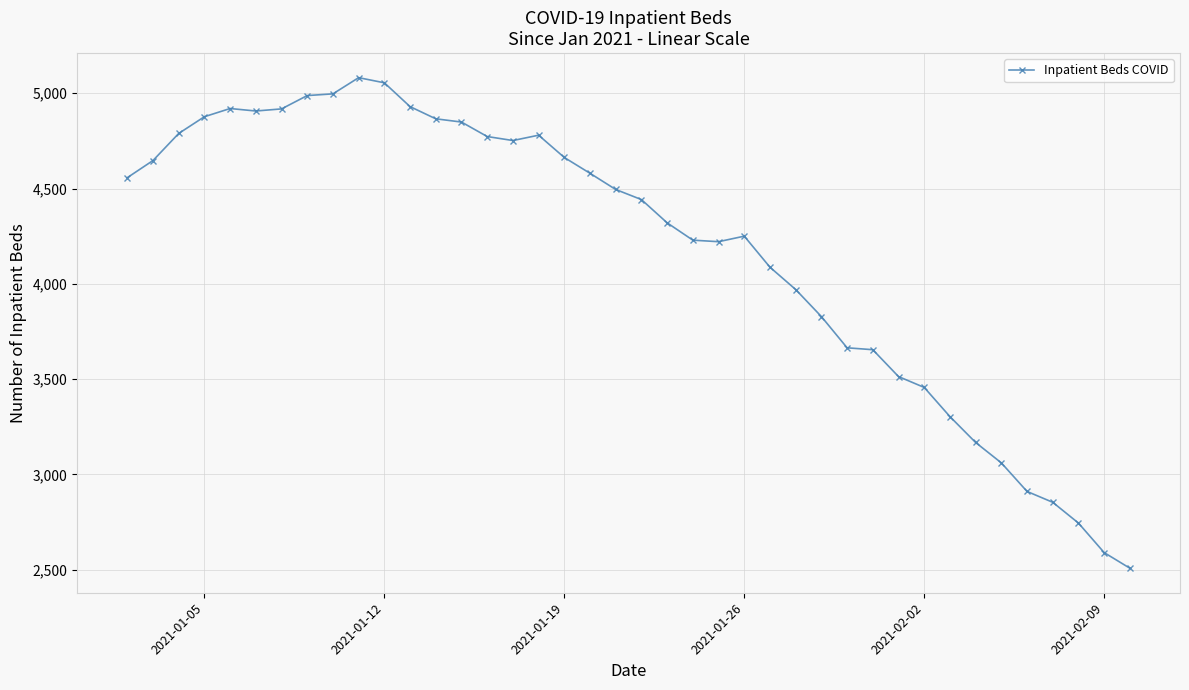

True or false: there are more than 1 points higher than both neighbors.

True